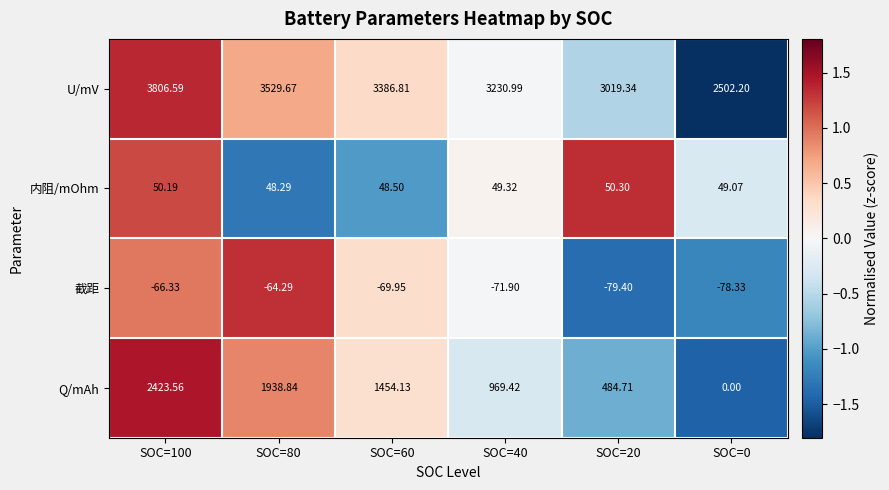

Rank the series at SOC=80 from lowest to highest value.

截距, 内阻/mOhm, Q/mAh, U/mV